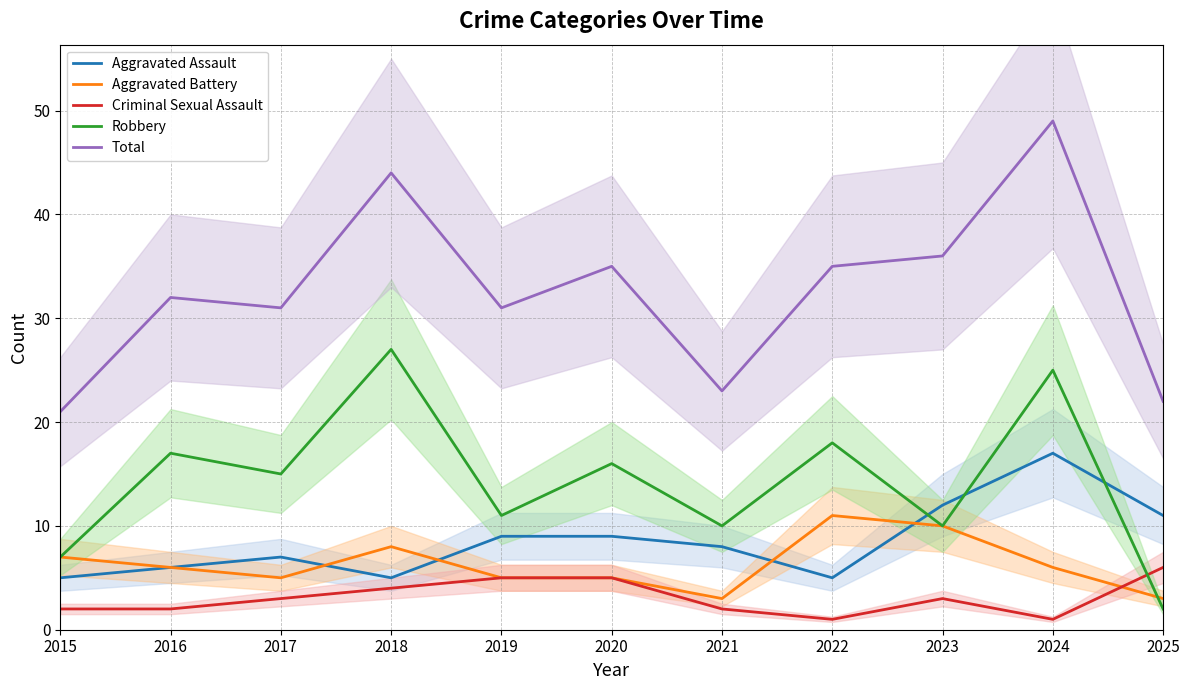

Between 2016 and 2025, which series saw the biggest shift?

Robbery